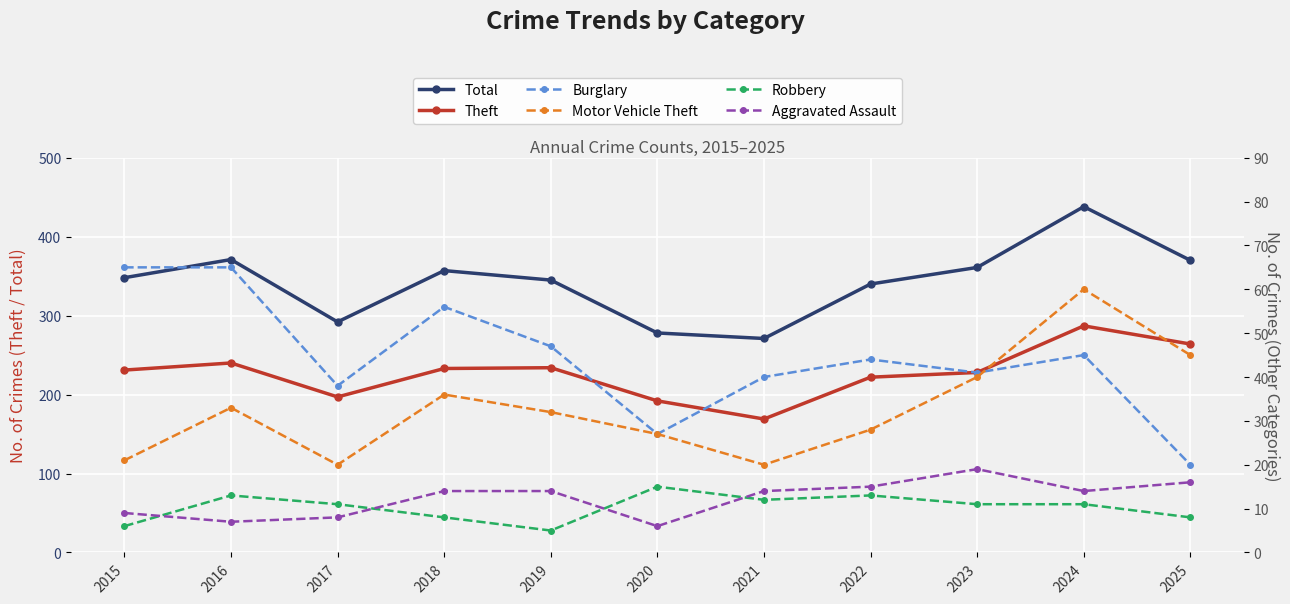

At which label does Burglary reach its minimum?

2025